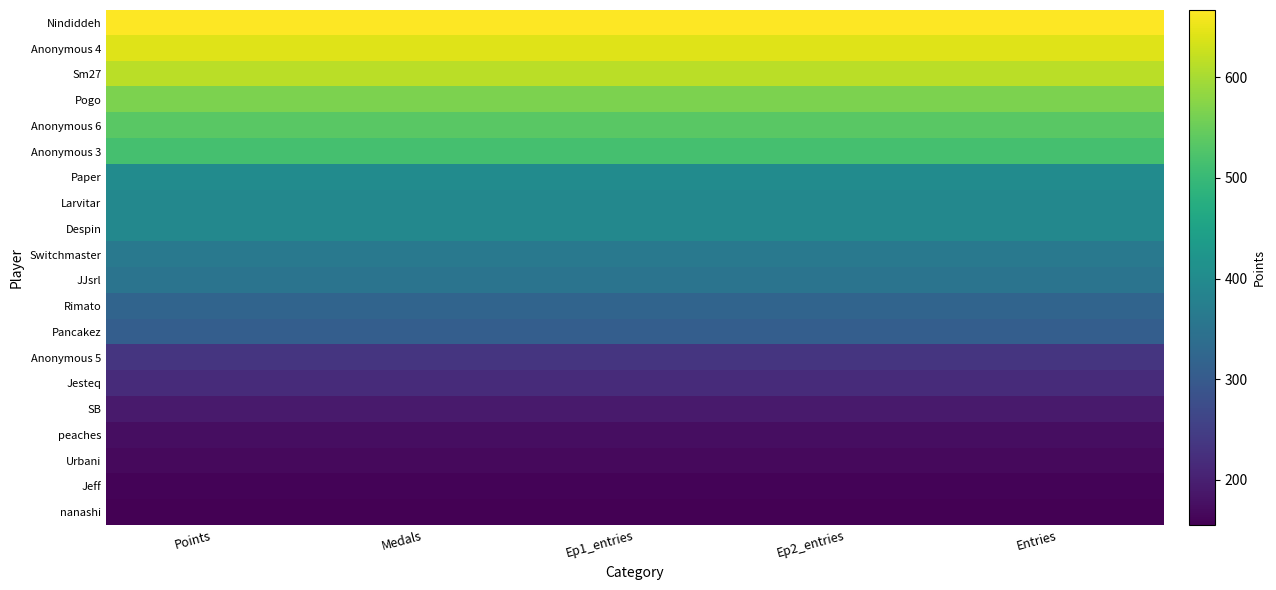

Reading left to right, extract all data points from this chart.

Nindiddeh: Points=667	Medals=667	Ep1_entries=667	Ep2_entries=667	Entries=667
Anonymous 4: Points=641	Medals=641	Ep1_entries=641	Ep2_entries=641	Entries=641
Sm27: Points=613	Medals=613	Ep1_entries=613	Ep2_entries=613	Entries=613
Pogo: Points=566	Medals=566	Ep1_entries=566	Ep2_entries=566	Entries=566
Anonymous 6: Points=536	Medals=536	Ep1_entries=536	Ep2_entries=536	Entries=536
Anonymous 3: Points=515	Medals=515	Ep1_entries=515	Ep2_entries=515	Entries=515
Paper: Points=401	Medals=401	Ep1_entries=401	Ep2_entries=401	Entries=401
Larvitar: Points=394	Medals=394	Ep1_entries=394	Ep2_entries=394	Entries=394
Despin: Points=393	Medals=393	Ep1_entries=393	Ep2_entries=393	Entries=393
Switchmaster: Points=362	Medals=362	Ep1_entries=362	Ep2_entries=362	Entries=362
JJsrl: Points=352	Medals=352	Ep1_entries=352	Ep2_entries=352	Entries=352
Rimato: Points=319	Medals=319	Ep1_entries=319	Ep2_entries=319	Entries=319
Pancakez: Points=307	Medals=307	Ep1_entries=307	Ep2_entries=307	Entries=307
Anonymous 5: Points=233	Medals=233	Ep1_entries=233	Ep2_entries=233	Entries=233
Jesteq: Points=217	Medals=217	Ep1_entries=217	Ep2_entries=217	Entries=217
SB: Points=191	Medals=191	Ep1_entries=191	Ep2_entries=191	Entries=191
peaches: Points=173	Medals=173	Ep1_entries=173	Ep2_entries=173	Entries=173
Urbani: Points=167	Medals=167	Ep1_entries=167	Ep2_entries=167	Entries=167
Jeff: Points=159	Medals=159	Ep1_entries=159	Ep2_entries=159	Entries=159
nanashi: Points=155	Medals=155	Ep1_entries=155	Ep2_entries=155	Entries=155